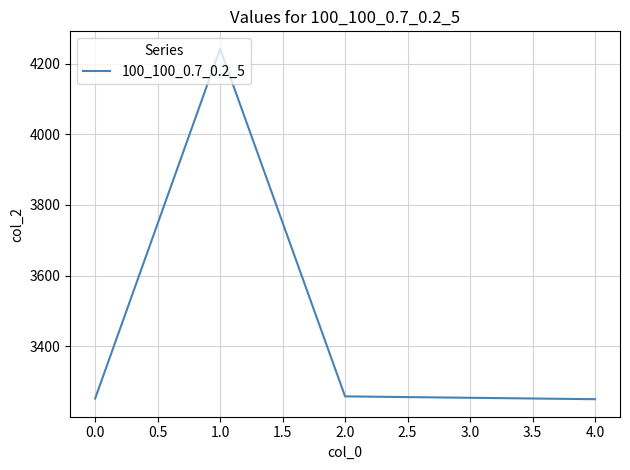

What is the sum of all values?

17256